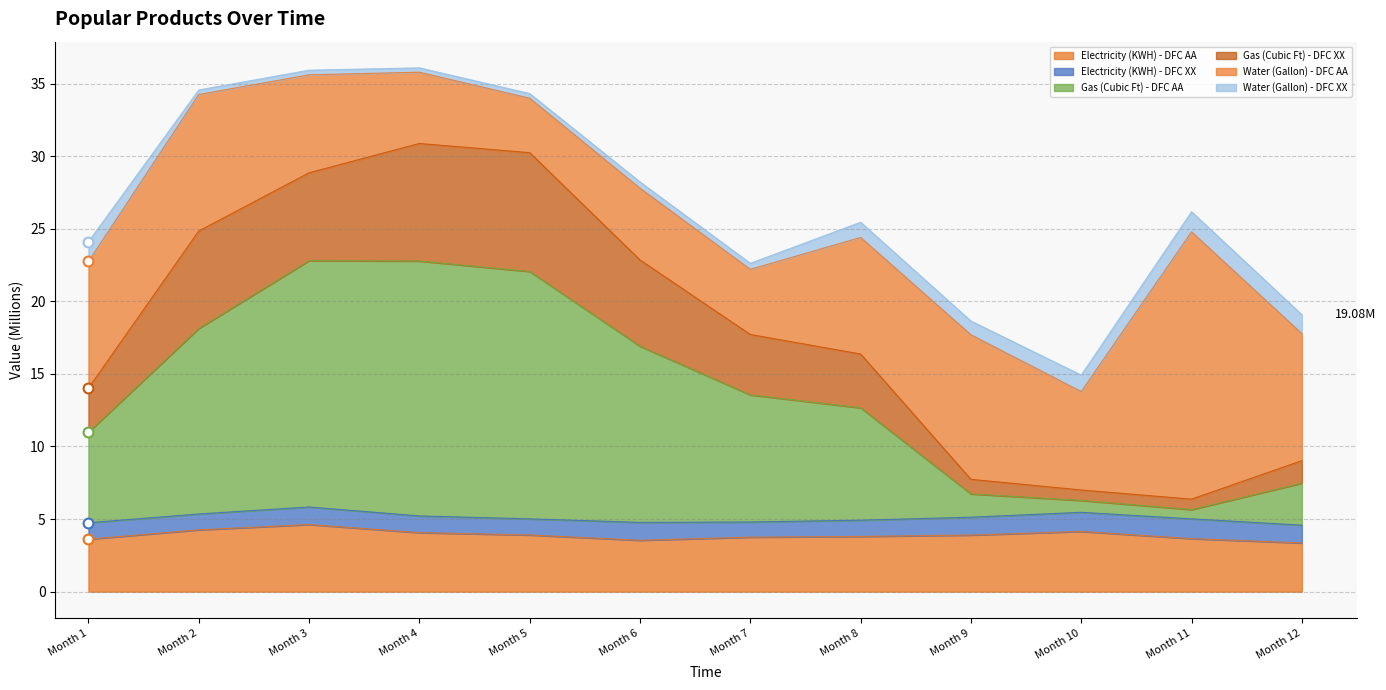

Which series contains the lowest Y value?

Electricity (KWH) - DFC AA